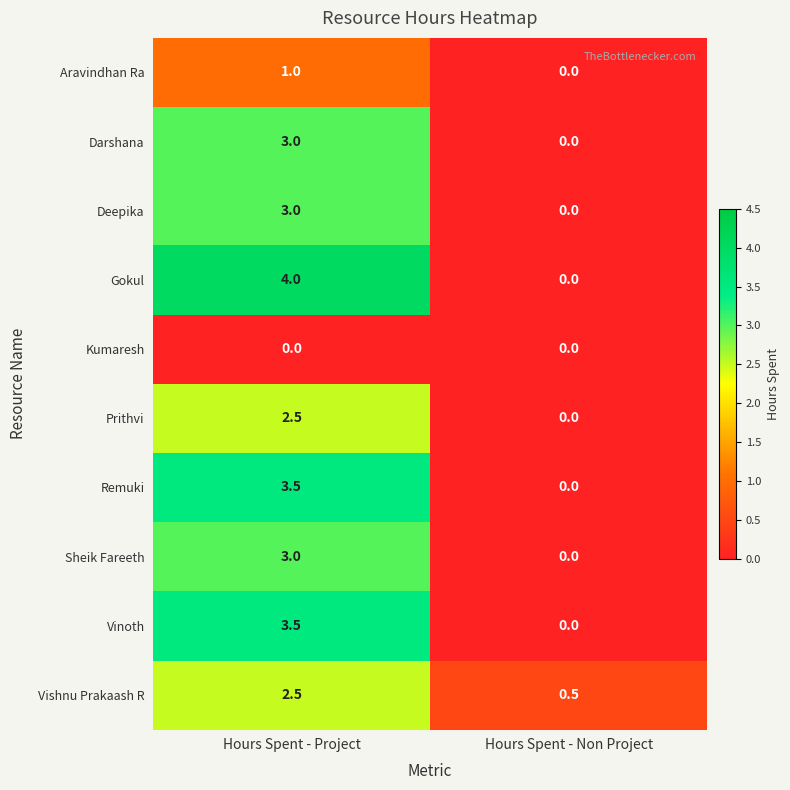

What is the sum of the Aravindhan Ra values at Hours Spent - Non Project and Hours Spent - Project?

1.0